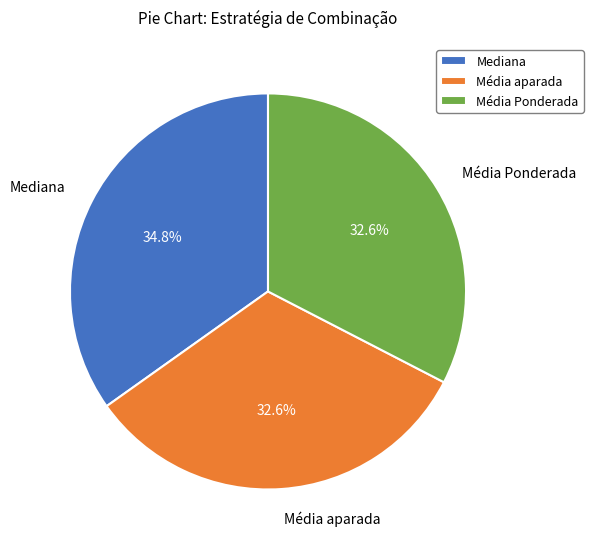

To the nearest percent, what is the difference between the Média Ponderada and Mediana slice percentages?

2%